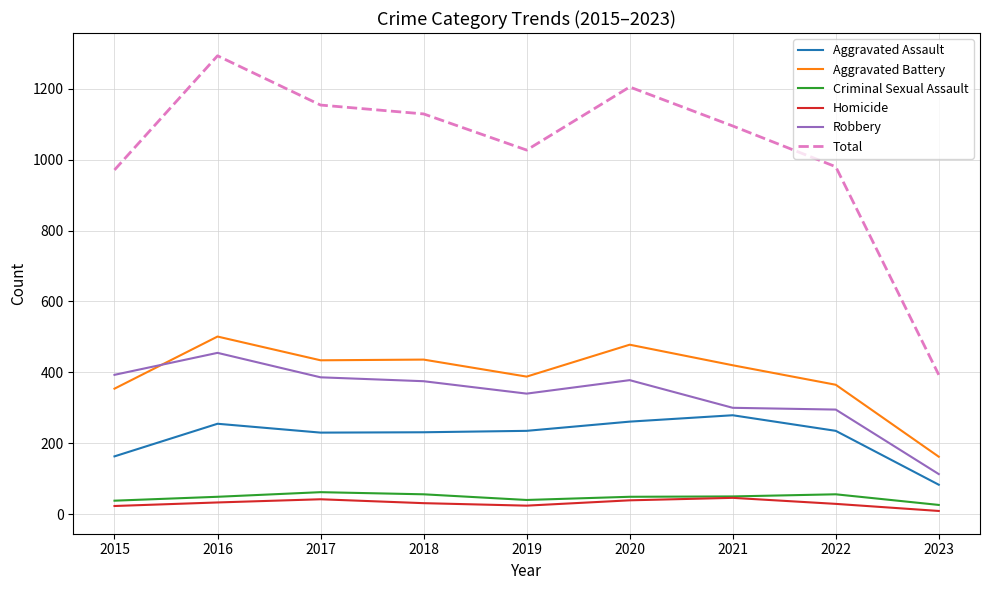

What is the difference between the highest and lowest values at 2018?

1098